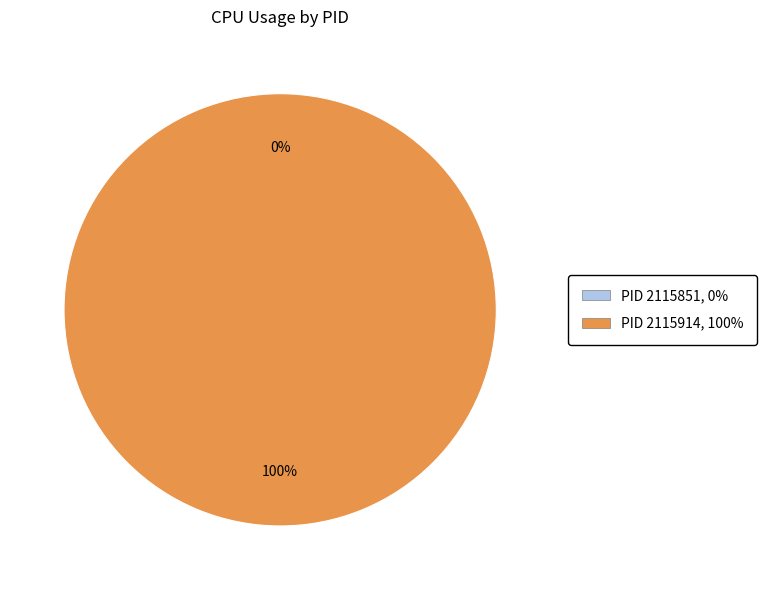

Is it true that 2115851 is 0% of the pie?

True